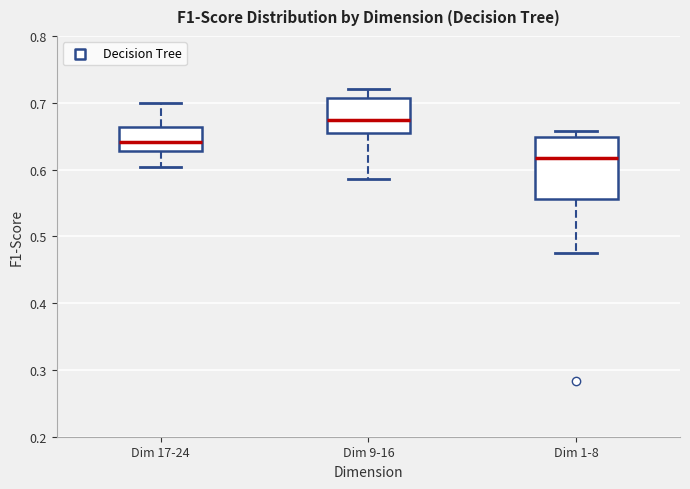

Reading left to right, transcribe this box plot: for each box, give where its median line is, the range the box spans, and where its two whiskers end, as read against the y-axis. The values are not printed on the chart, so give them approximately, as read against the axis.

Dim 17-24: median 0.64, box 0.63 to 0.66, whiskers 0.60 to 0.70
Dim 9-16: median 0.67, box 0.65 to 0.71, whiskers 0.59 to 0.72
Dim 1-8: median 0.62, box 0.56 to 0.65, whiskers 0.47 to 0.66